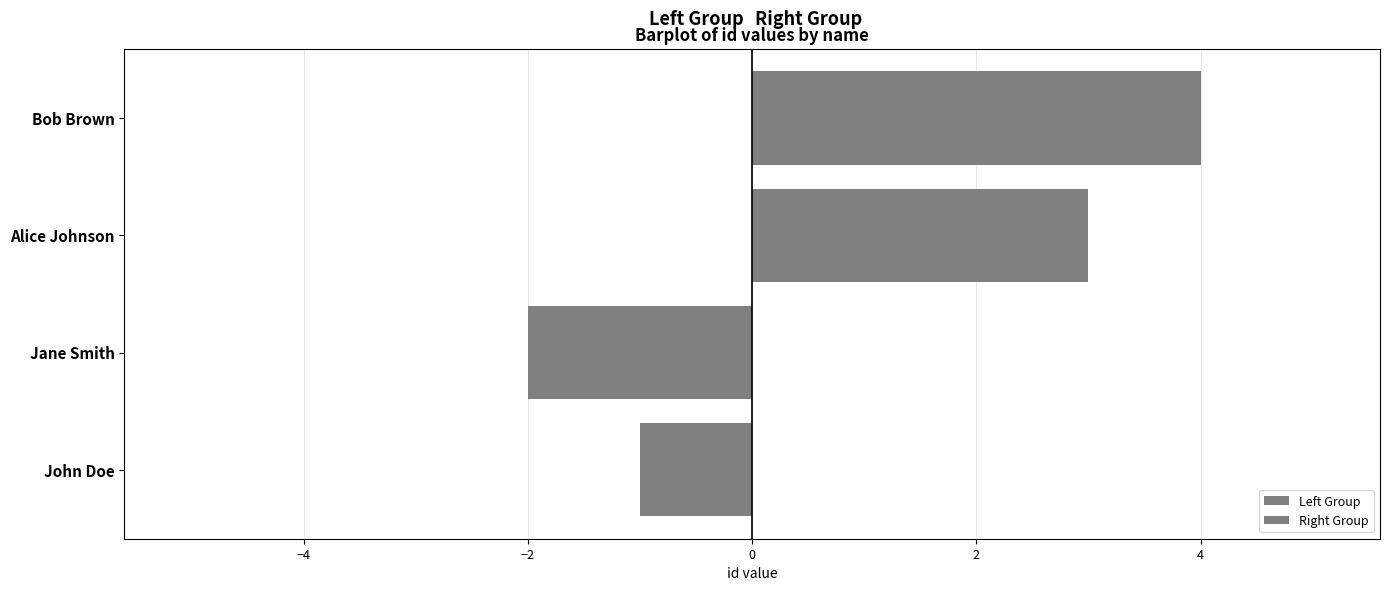

Rank the series at −4 from highest to lowest value.

Right Group, Left Group